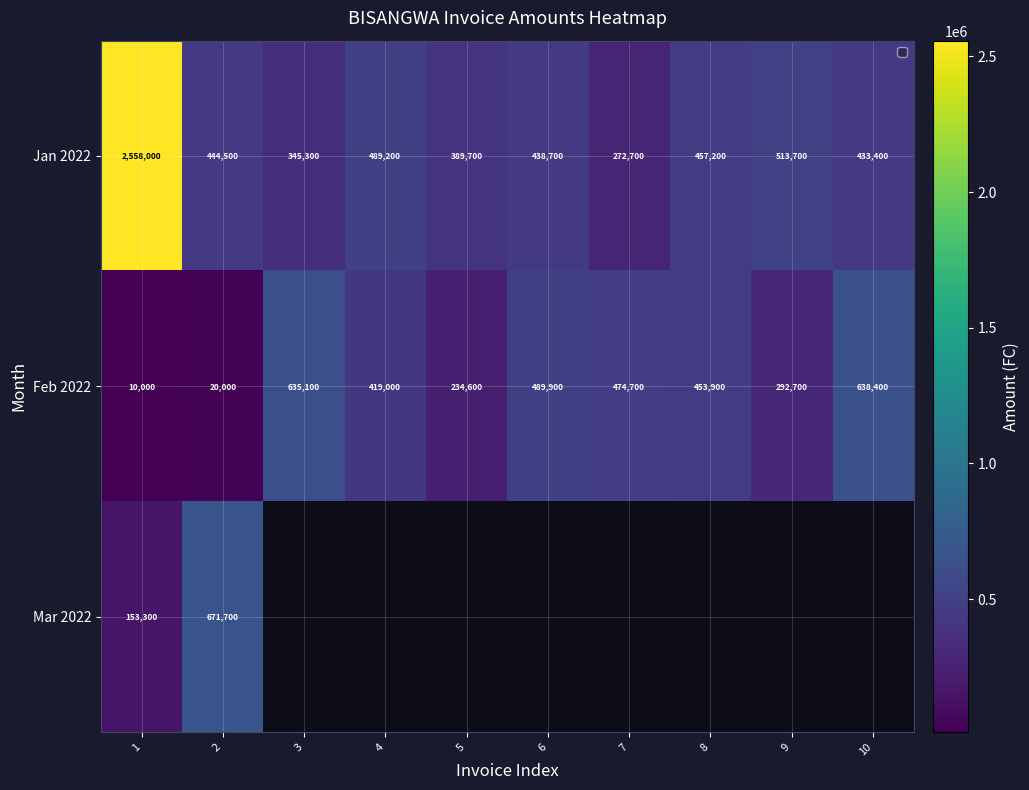

How many series are shown in this chart?

3